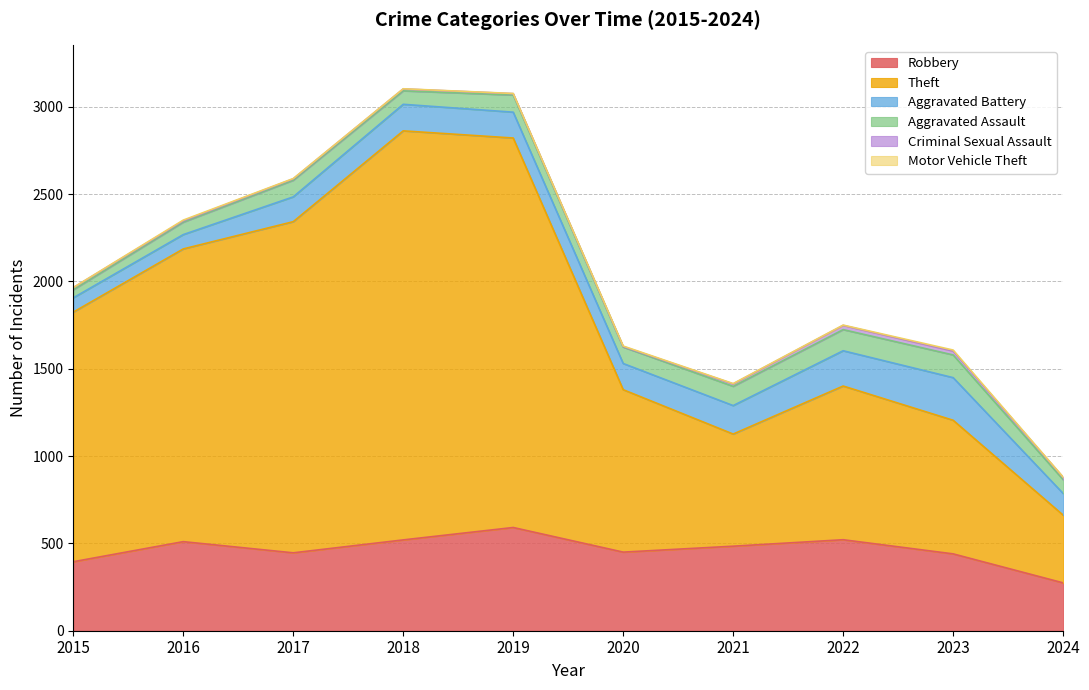

Does the chart have visible grid lines?

Yes